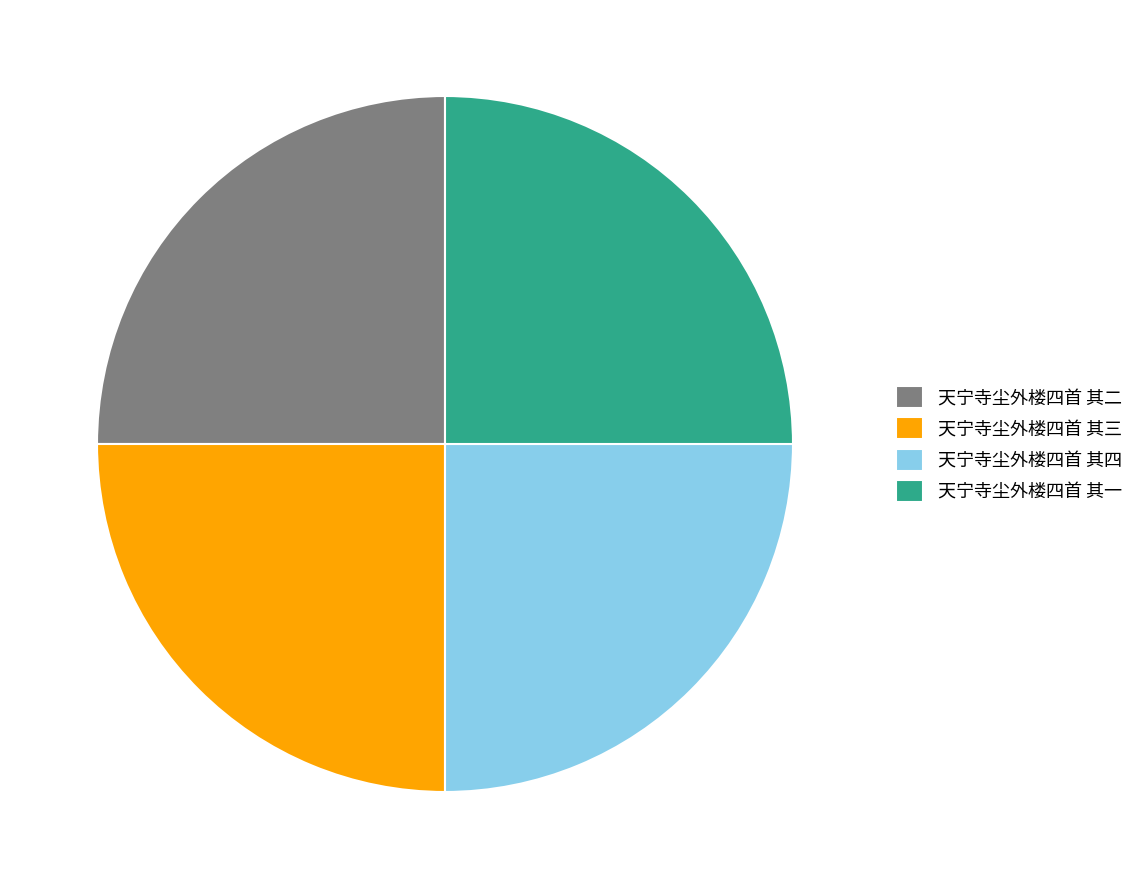

Is there any slice that represents more than half of the pie?

No